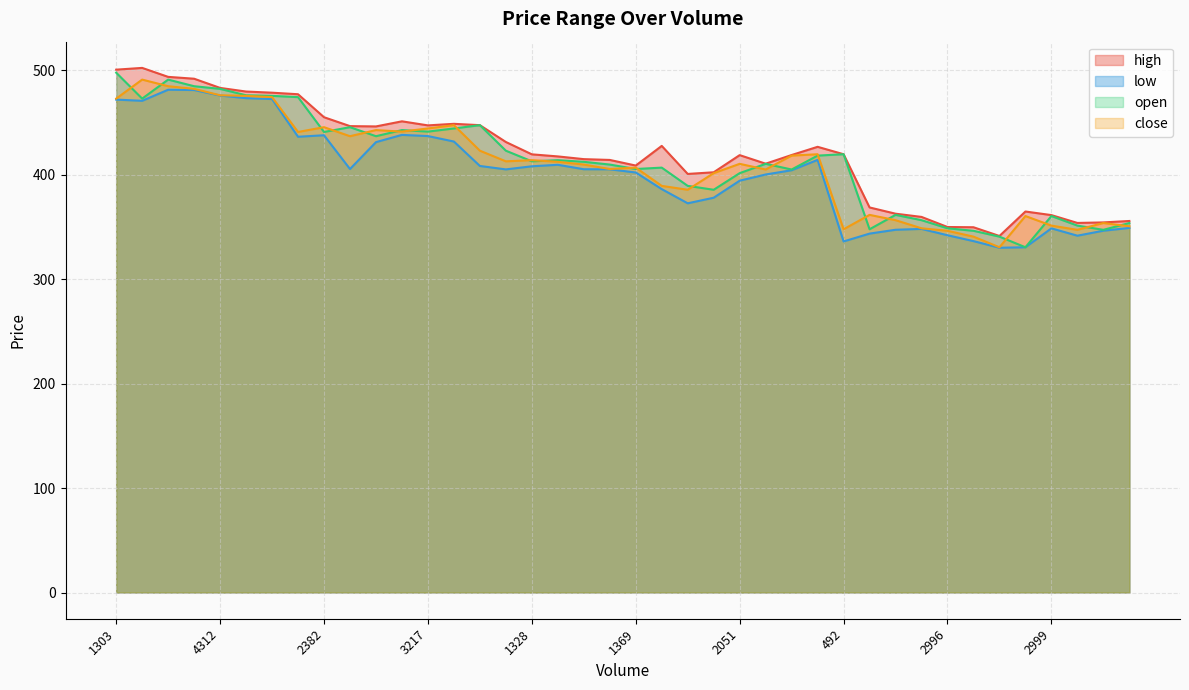

Between 3709 and 2996, which series saw the biggest shift?

high